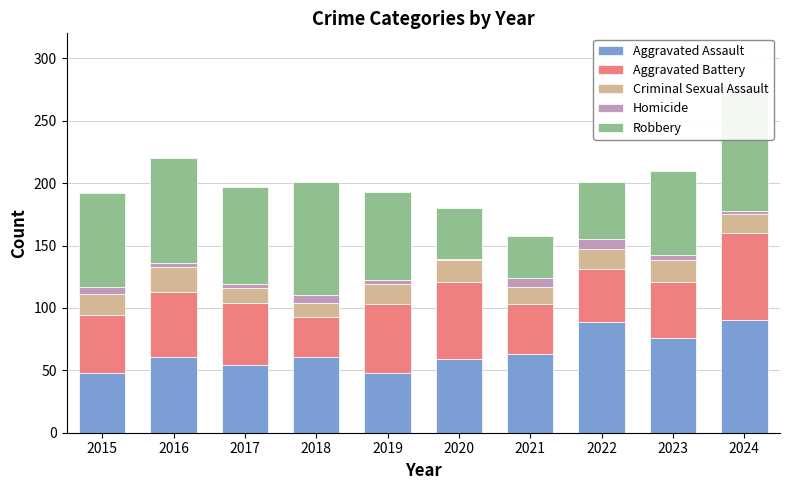

Reading left to right, list all the values displayed in this chart.

Aggravated Assault: 48	61	54	61	48	59	63	89	76	90
Aggravated Battery: 46	52	50	32	55	62	40	42	45	70
Criminal Sexual Assault: 17	20	12	11	16	17	14	16	17	15
Homicide: 6	3	3	6	3	1	7	8	4	3
Robbery: 75	84	78	91	71	41	34	46	68	100